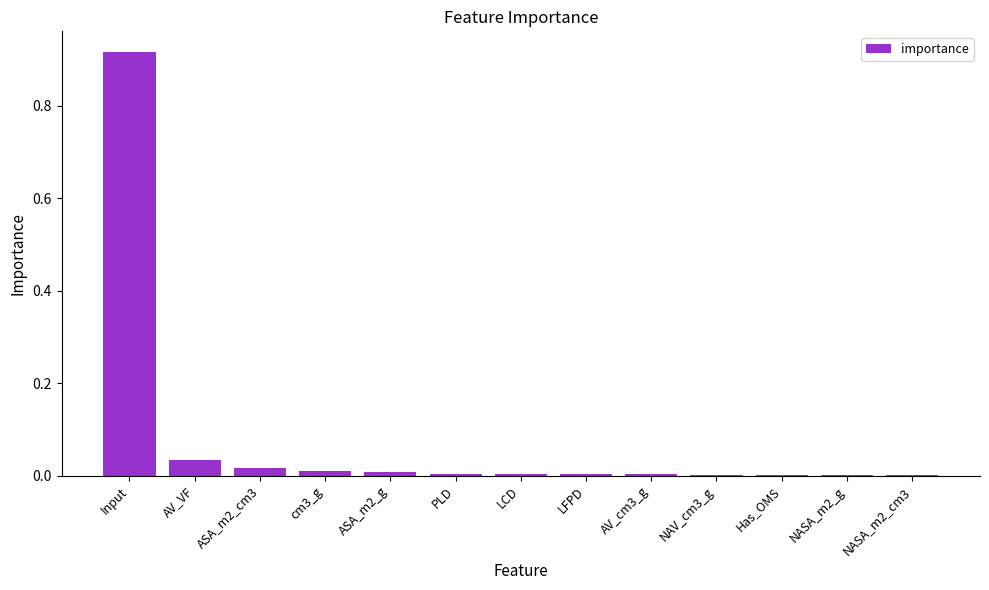

Which label corresponds to the largest value in the chart?

Input